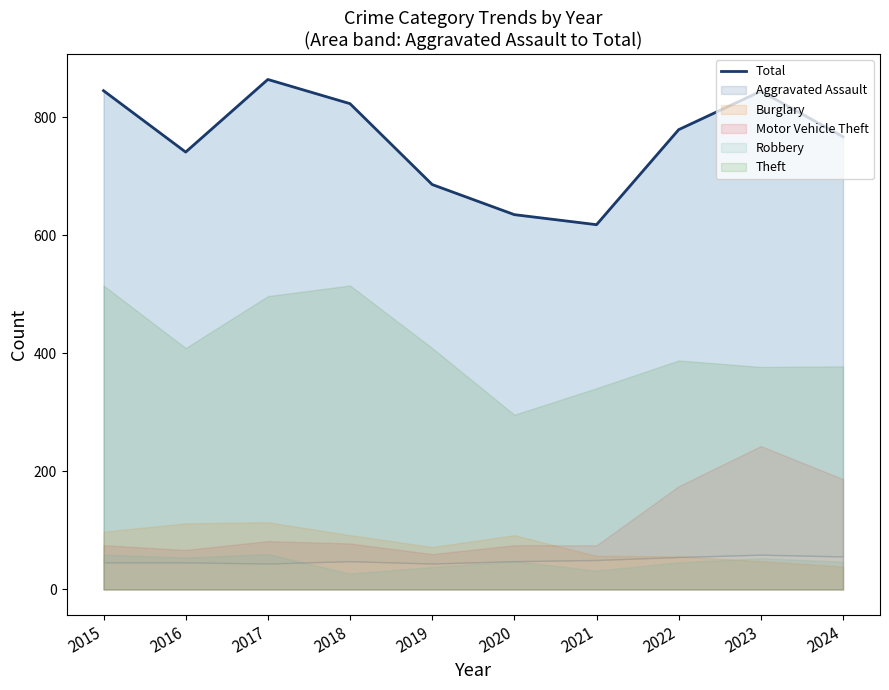

At which category does the data reach its first local peak?

2017